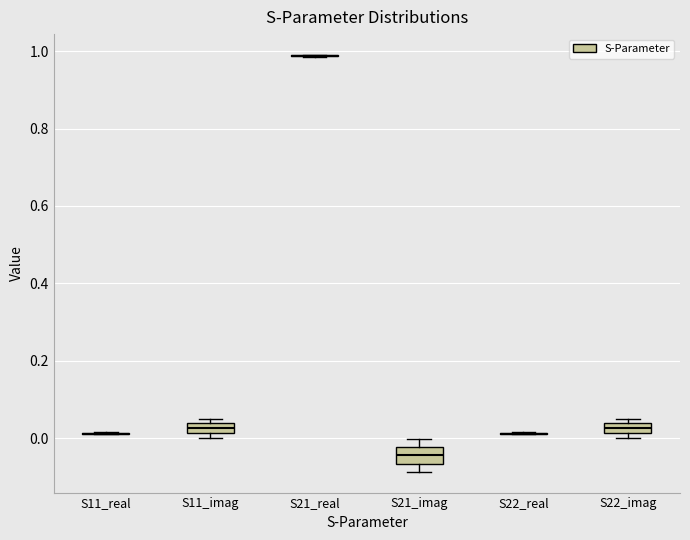

Where is the lower edge of the box for S11_imag on the y-axis? The values are not printed on the chart, so give them approximately, as read against the axis.

0.02